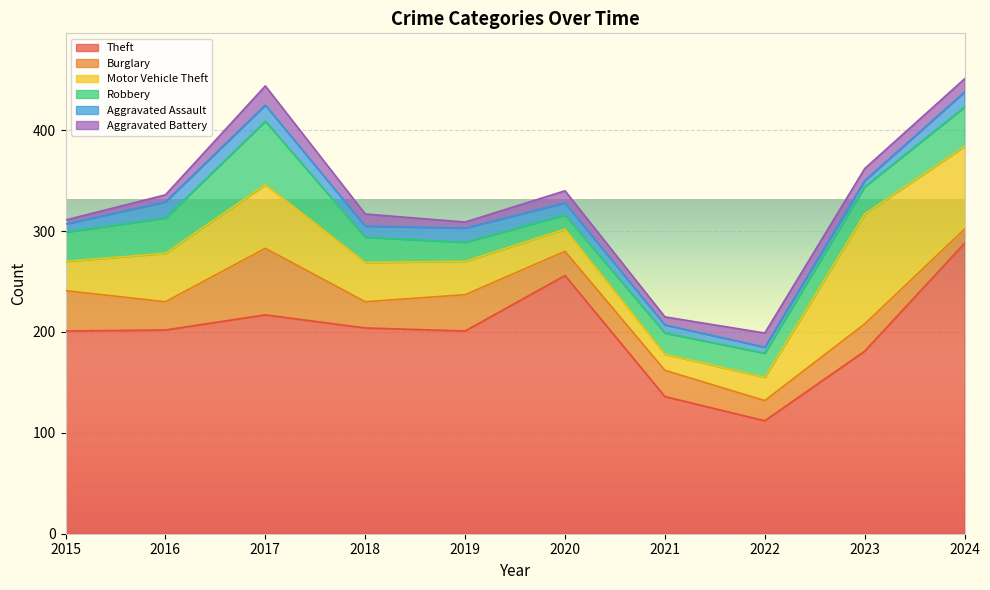

The value of Aggravated Assault at 2017 is 27. True or false?

False